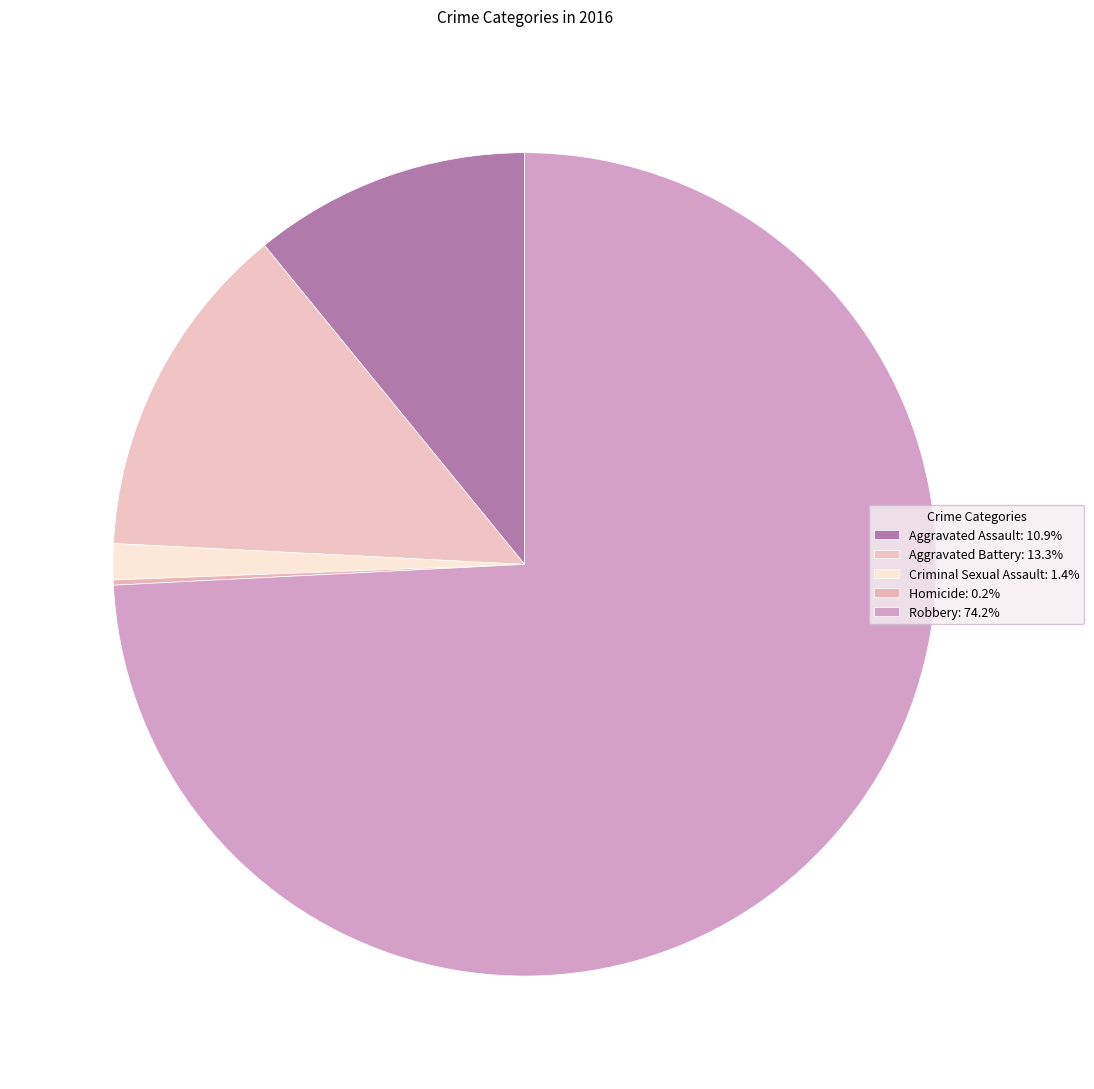

Is there a majority slice in this chart?

Yes